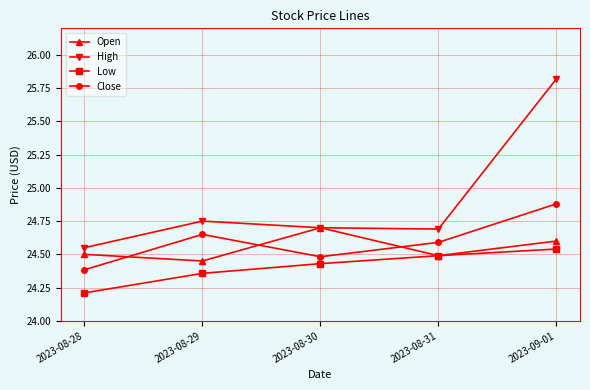

True or false: High and Low intersect in this chart.

False